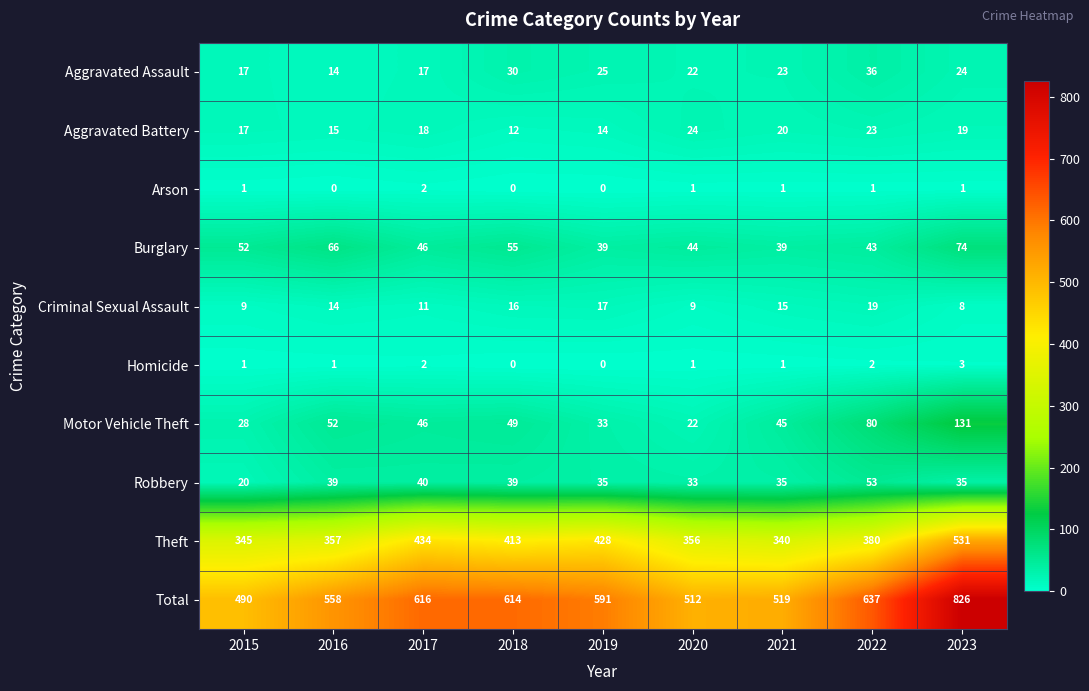

What is the approximate value of Aggravated Assault at 2021, to the nearest 10?

20